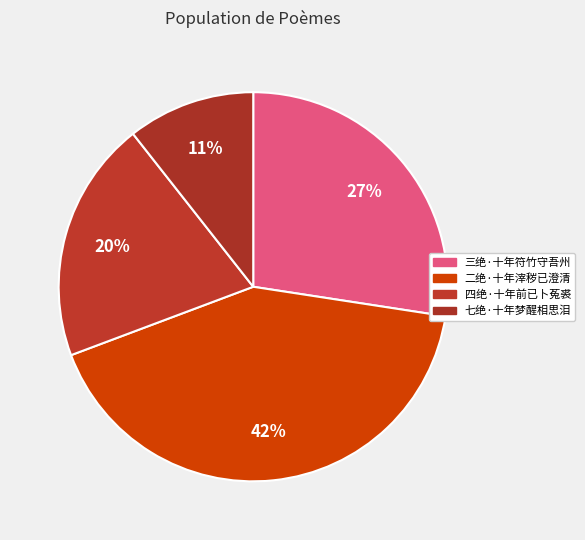

To the nearest percent, what is the difference between the largest and smallest slice percentages?

31%